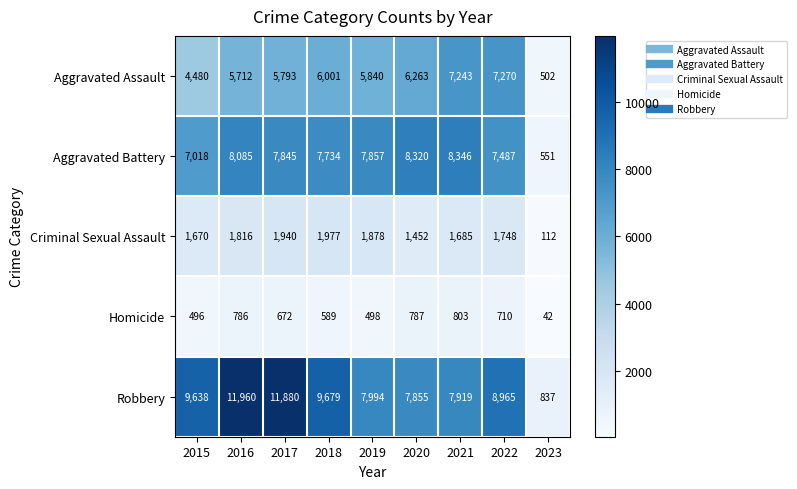

How many data points does each series have?

9